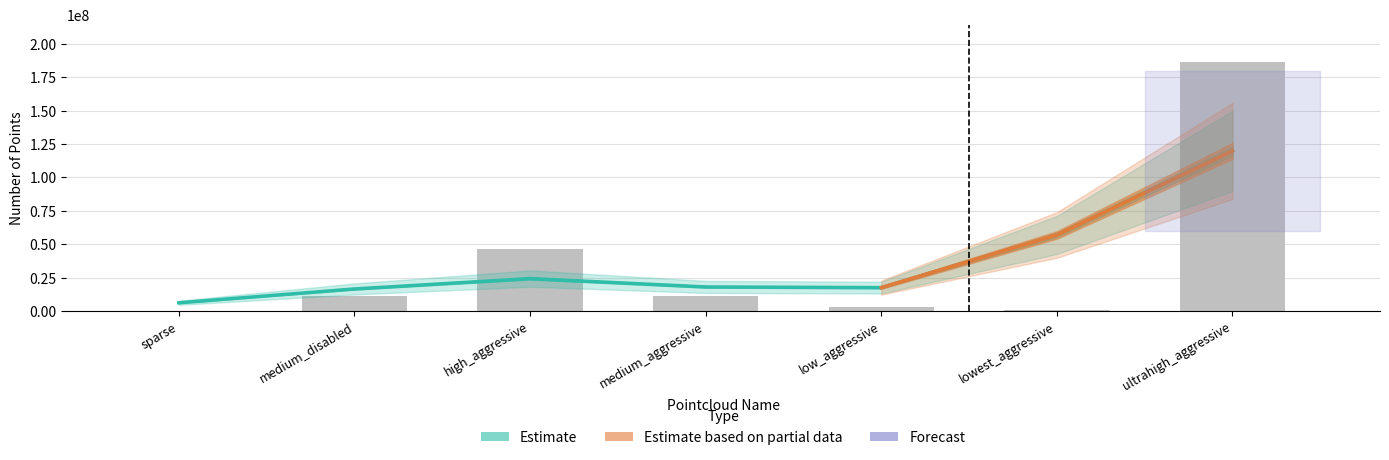

What is the sum of all values?

259585920